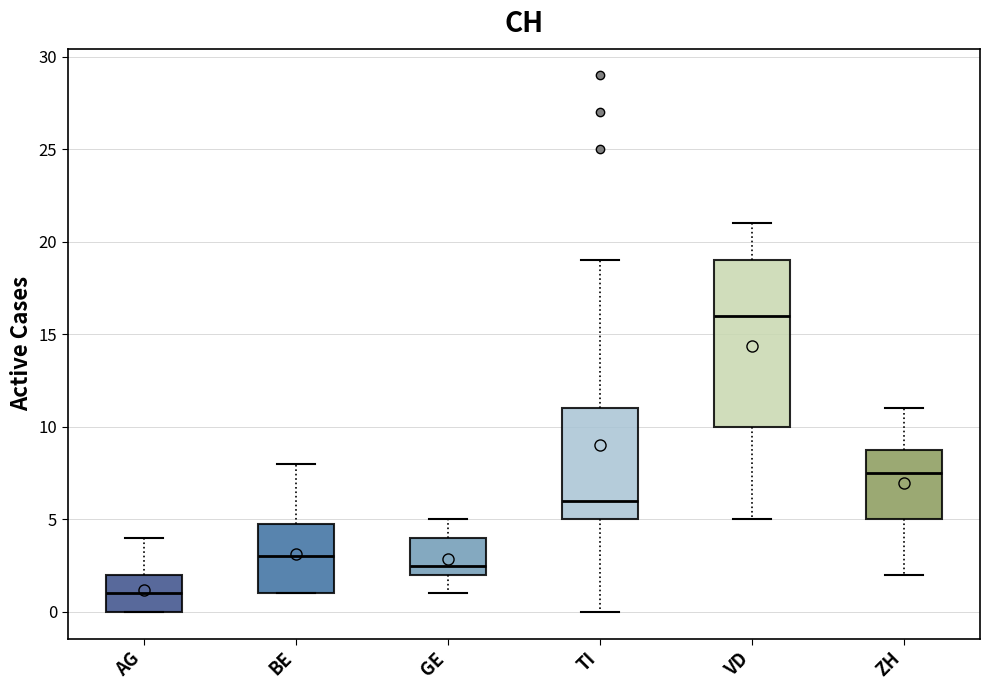

Reading left to right, read every box against the y-axis: the position of its median line, the range the box covers, and the ends of its whiskers. The values are not printed on the chart, so give them approximately, as read against the axis.

AG: median 1.0, box 0.0 to 2.0, whiskers 0.0 to 4.0
BE: median 3.0, box 1.0 to 5.0, whiskers 1.0 to 8.0
GE: median 2.5, box 2.0 to 4.0, whiskers 1.0 to 5.0
TI: median 6.0, box 5.0 to 11.0, whiskers 0.0 to 19.0
VD: median 16.0, box 10.0 to 19.0, whiskers 5.0 to 21.0
ZH: median 7.5, box 5.0 to 9.0, whiskers 2.0 to 11.0